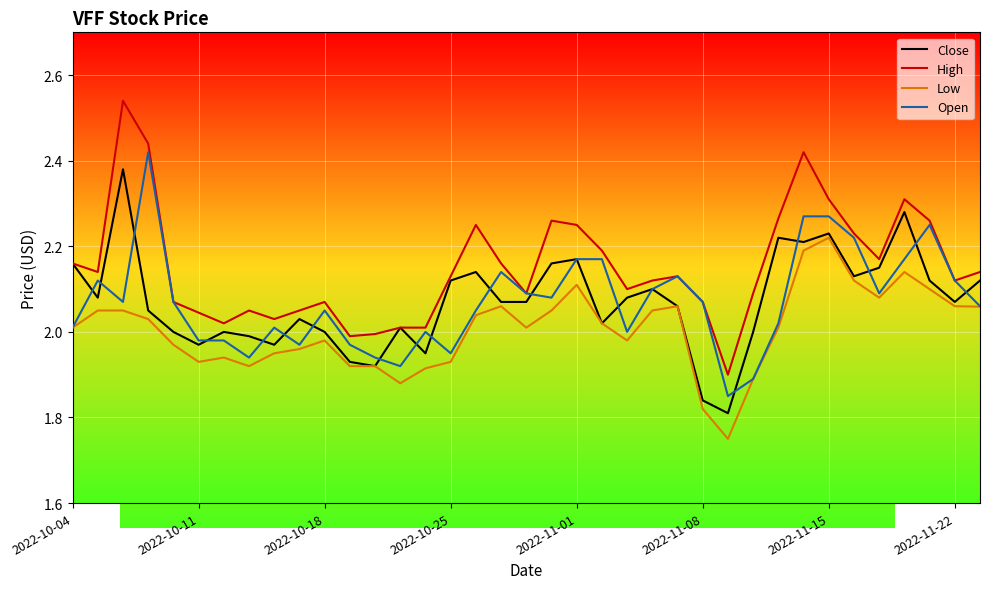

What is the sum of all Close values?

76.6